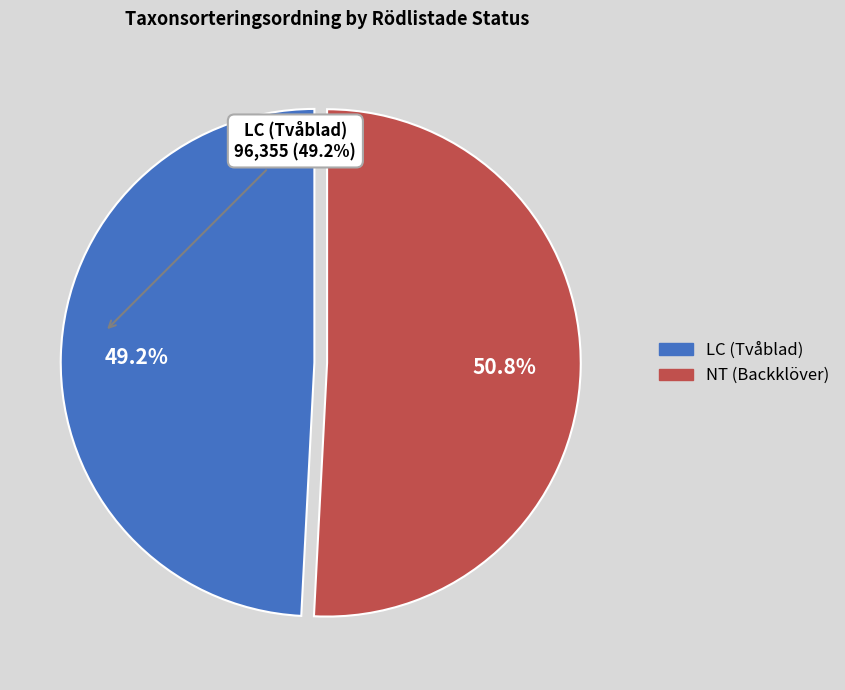

Count the number of slices in the pie.

2